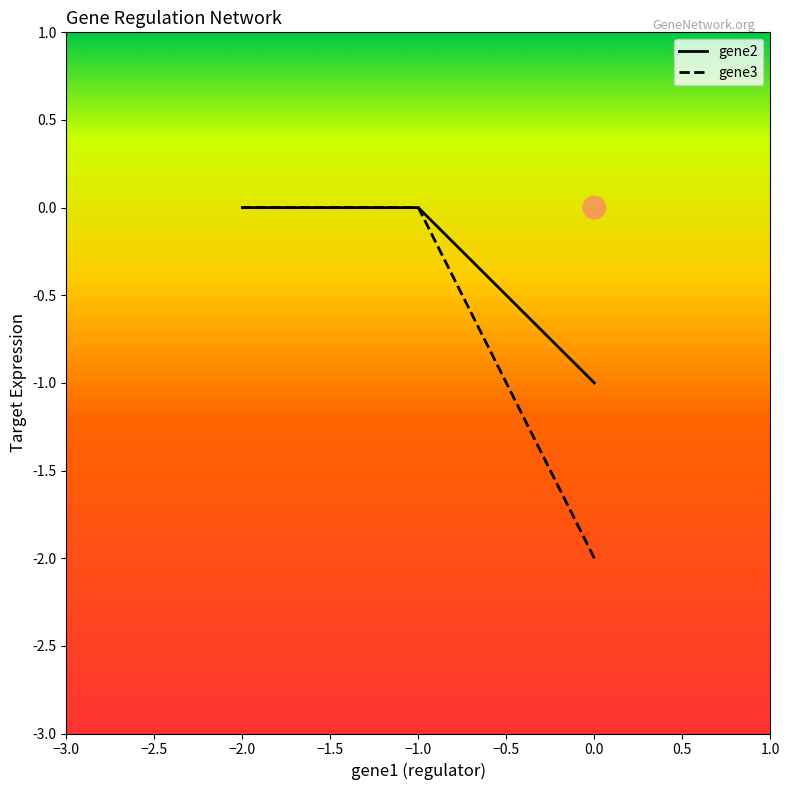

Which series contains the highest Y value?

gene2